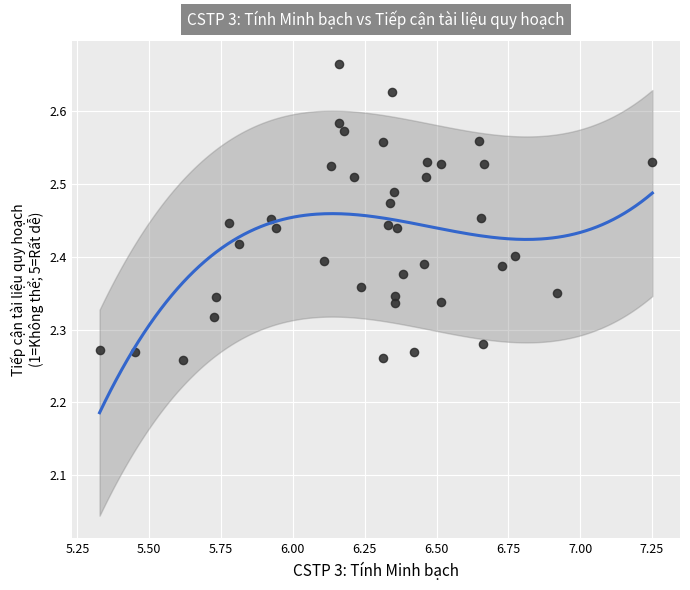

What is the range of X values (max minus min)?

1.9